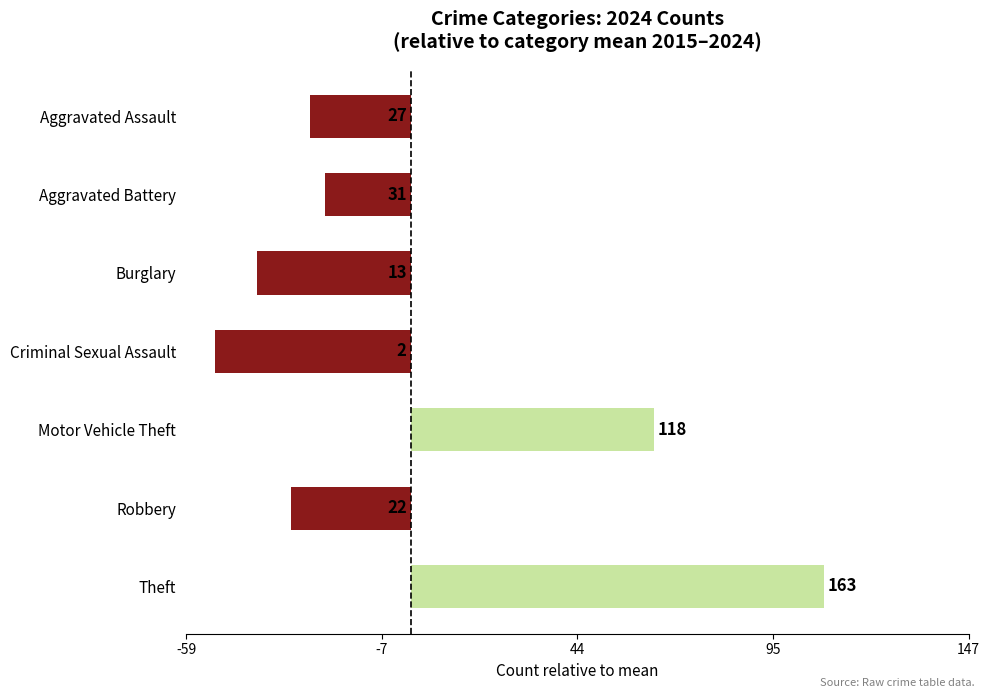

What is the minimum value shown in the chart?

-51.7